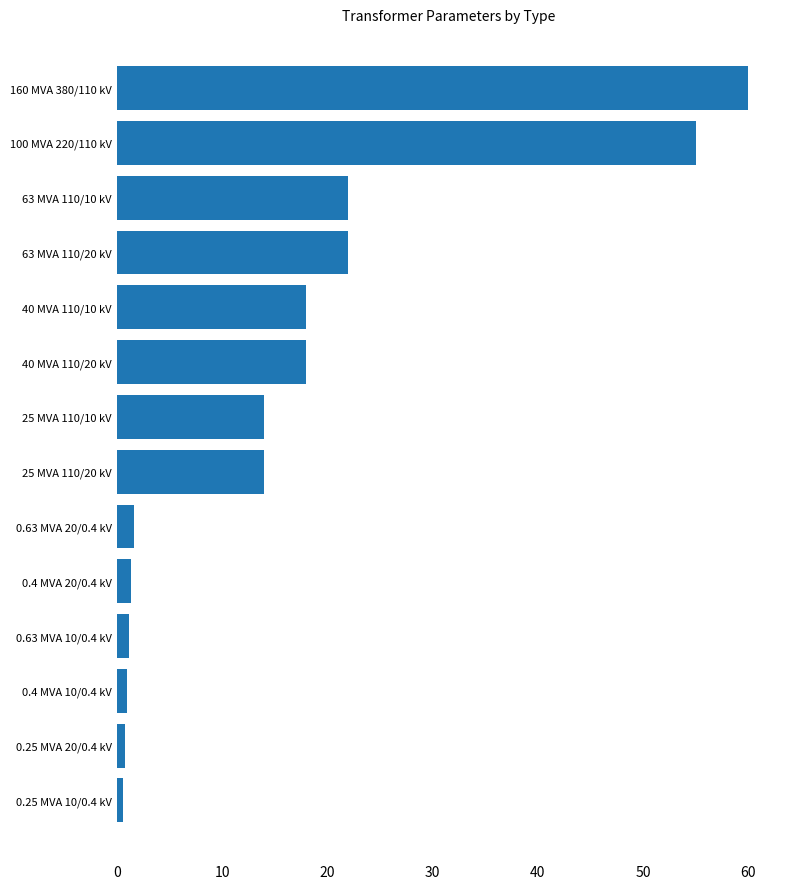

The value at 63 MVA 110/20 kV is 22.0. True or false?

True